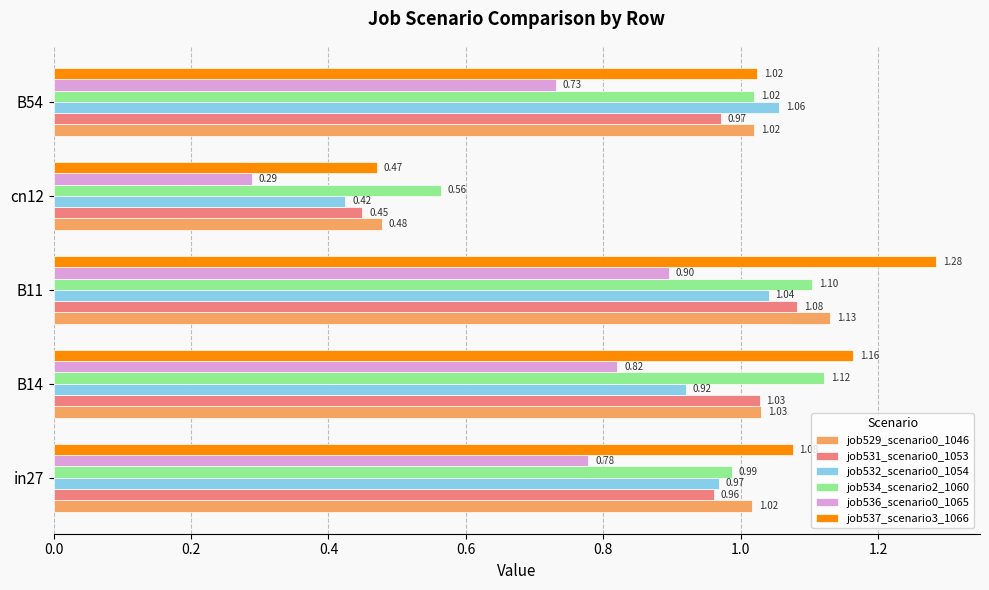

Which series has the widest spread of values?

job537_scenario3_1066